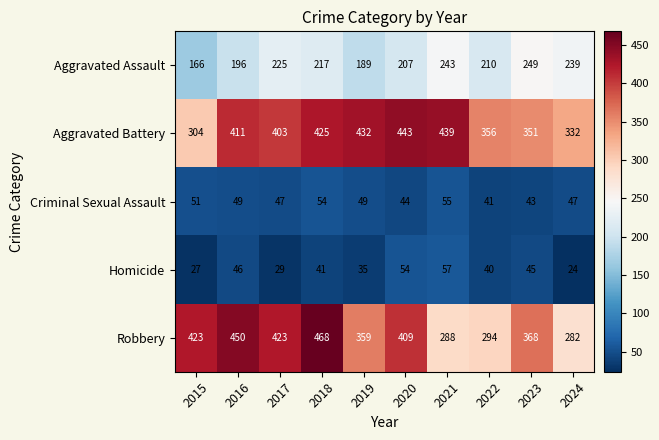

Which category has the highest value in the Robbery series?

2018